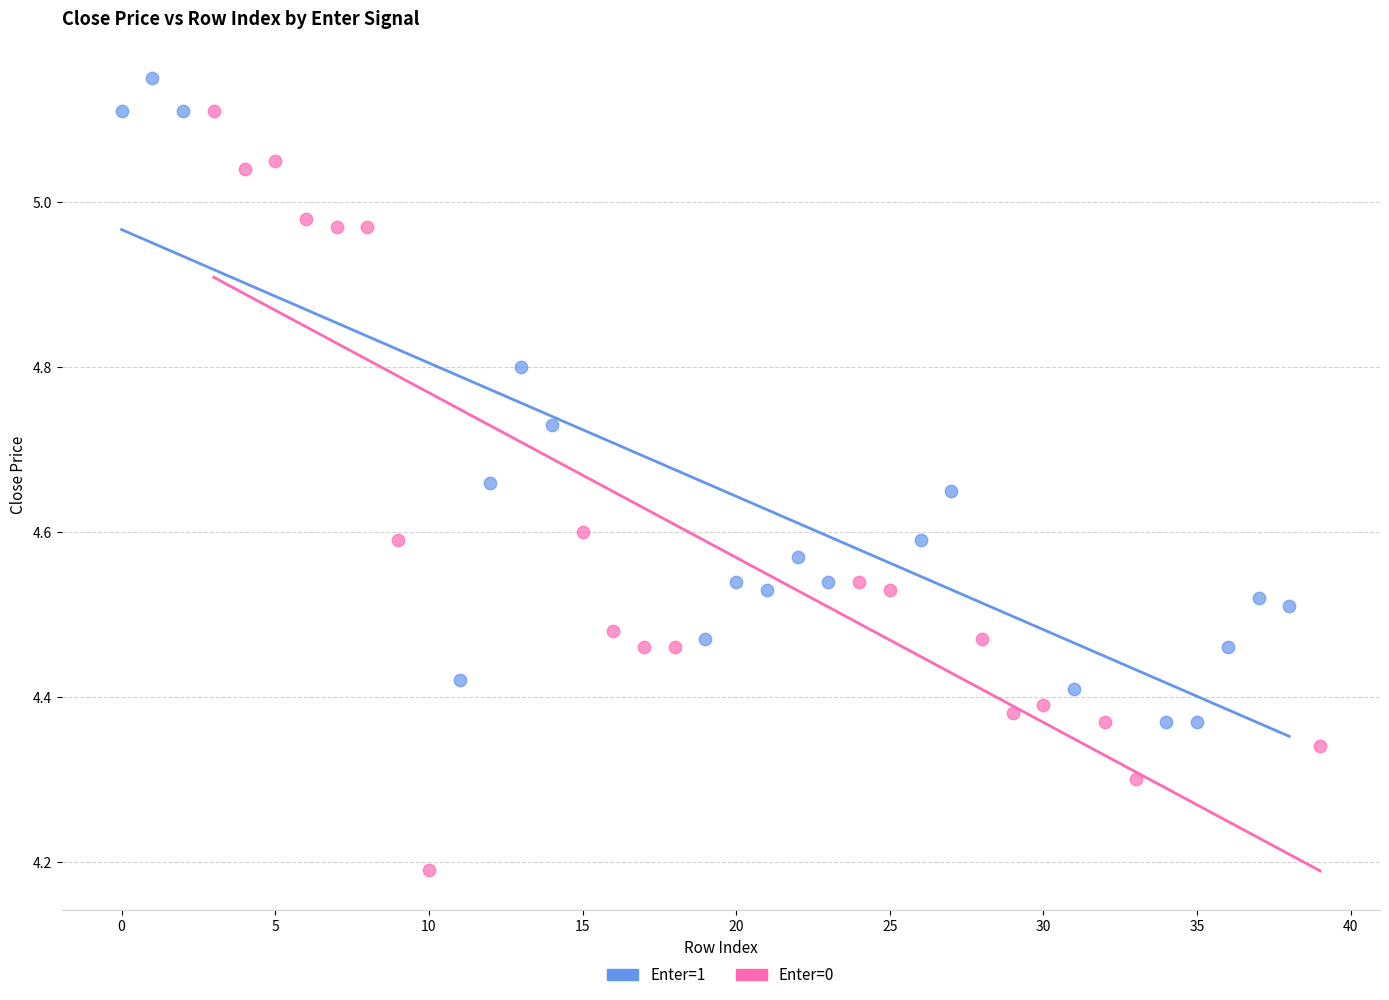

Which series has the largest Y range (max minus min)?

Enter=0